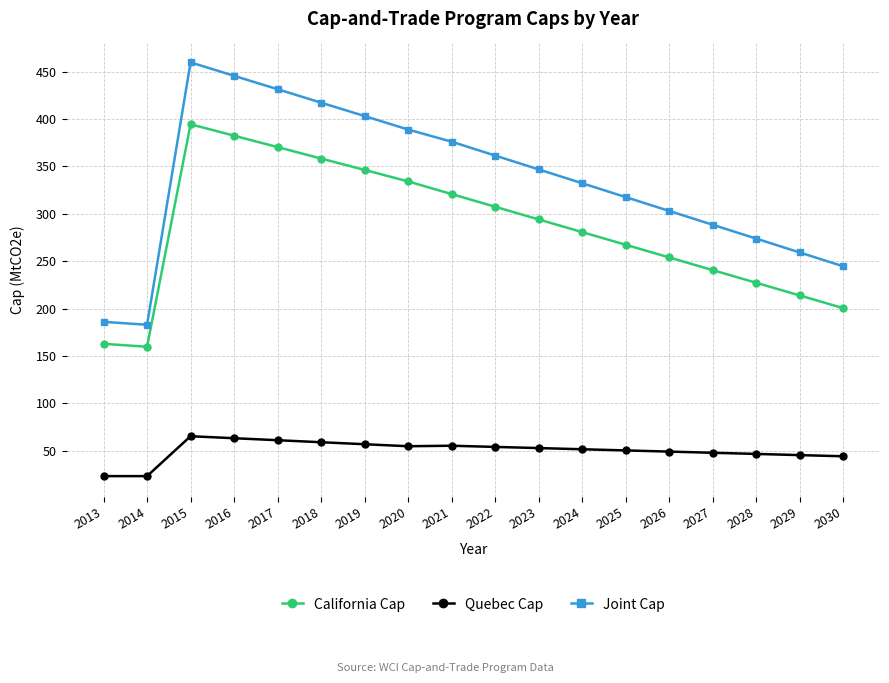

What is the difference between the second highest and minimum values in the Joint Cap series?

262.7